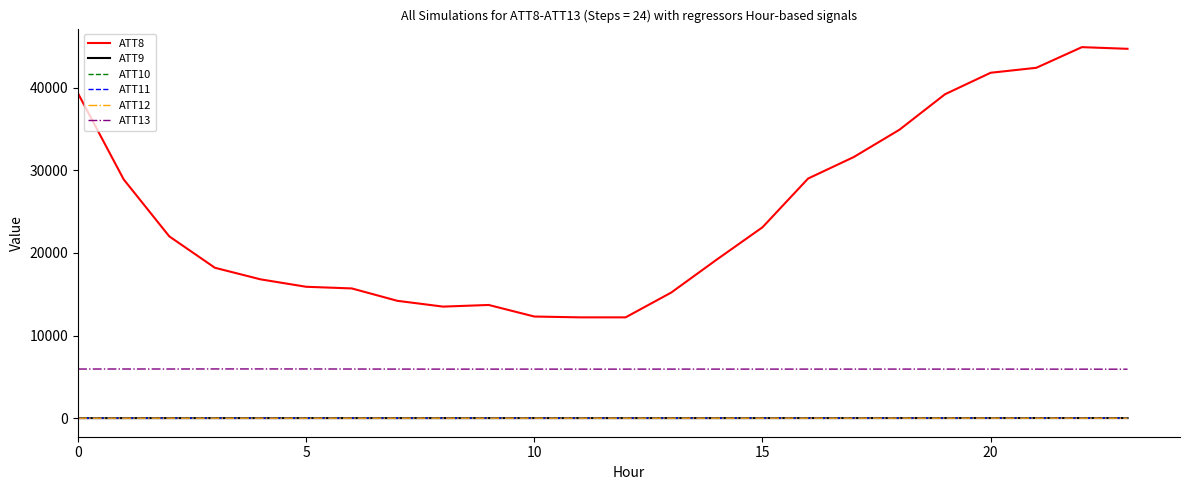

How many lines are shown in the chart?

6